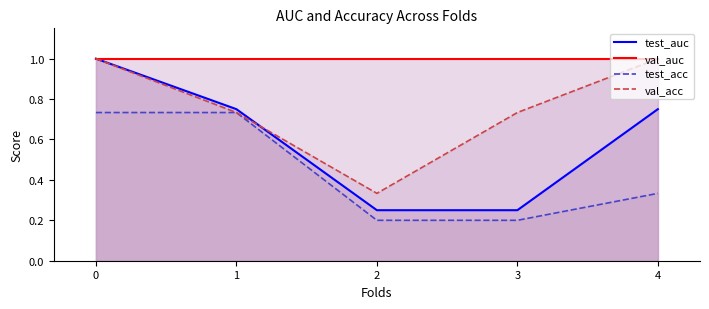

What is the value of the test_acc point at the 5th from the left?

0.3